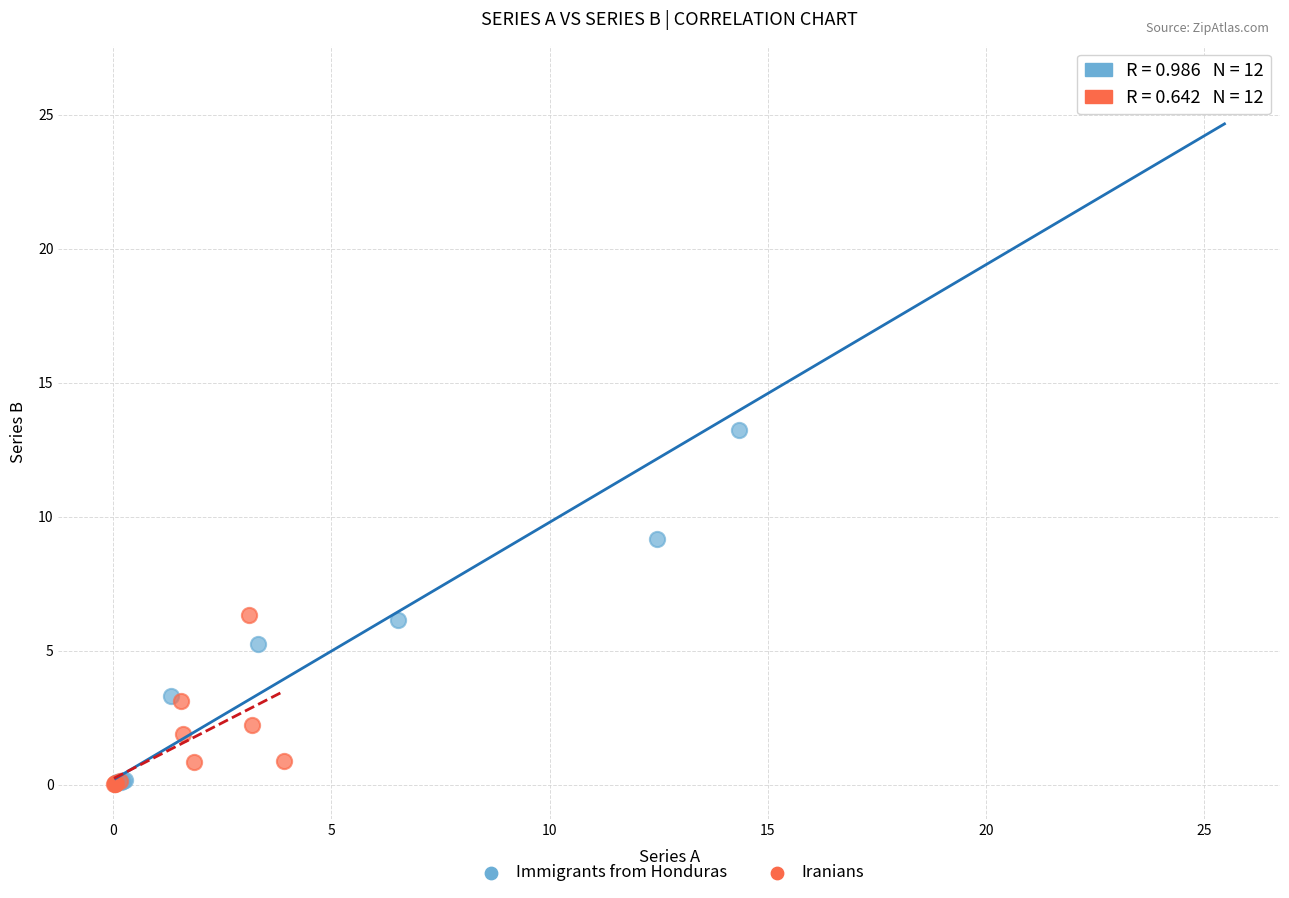

Which series contains the highest Y value?

Immigrants from Honduras